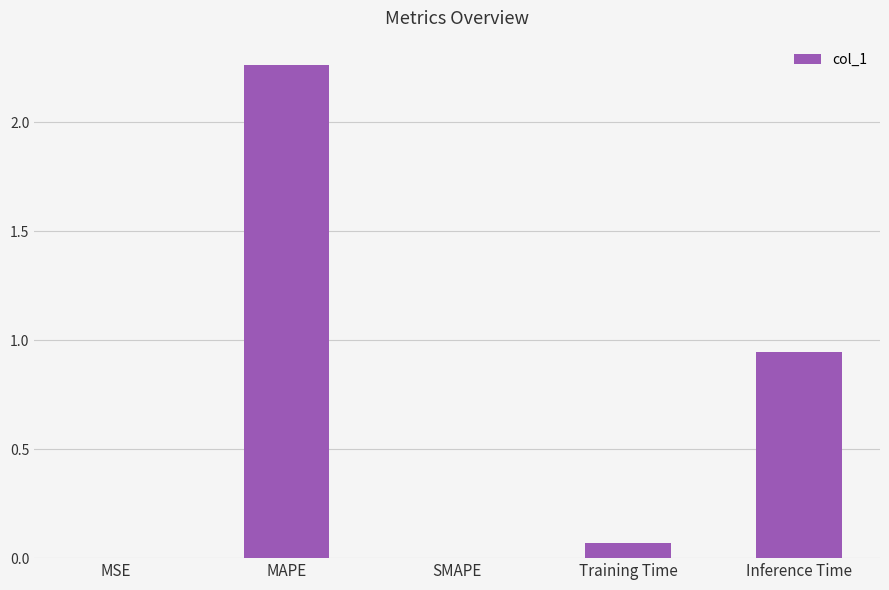

Which has a higher value, SMAPE or Inference Time?

Inference Time